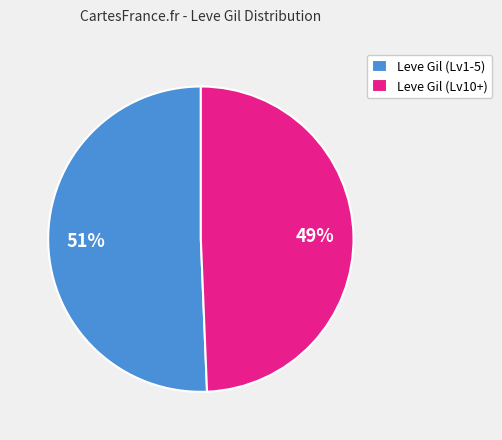

True or false: Leve Gil (Lv10+) accounts for 40% of the total.

False